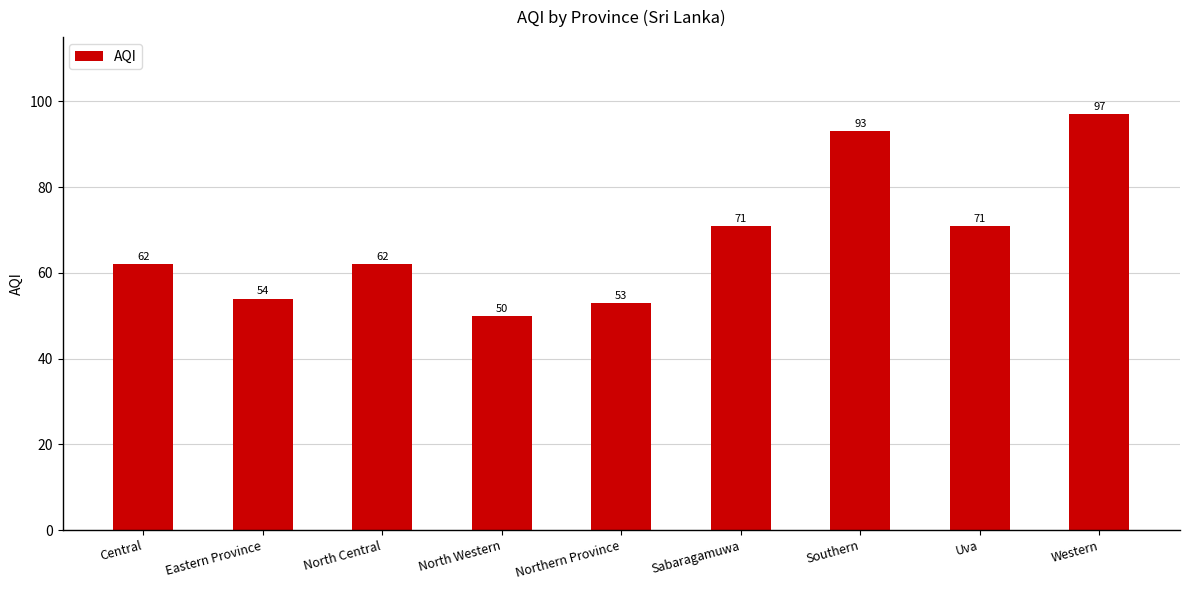

Does the chart contain any negative values?

No